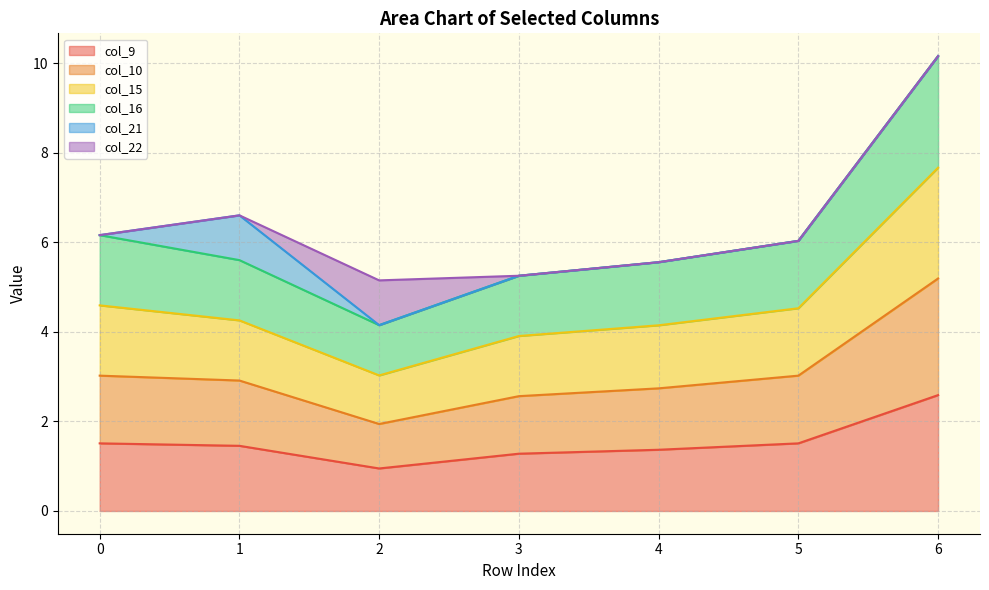

Rank the categories by col_16 value from lowest to highest.

2, 3, 4, 1, 5, 0, 6